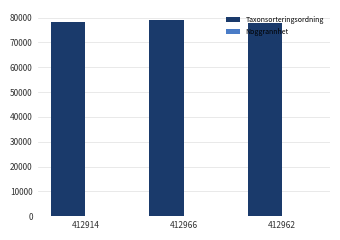

True or false: Taxonsorteringsordning has a value of 17941 at 412962.

False